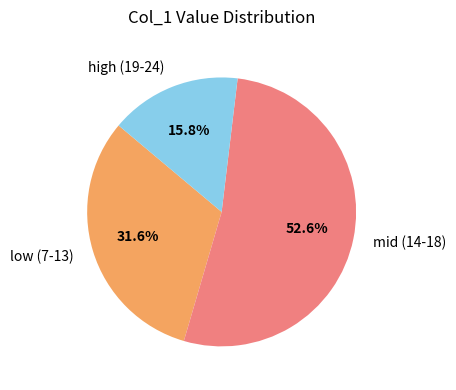

Which has a higher value, high (19-24) or mid (14-18)?

mid (14-18)